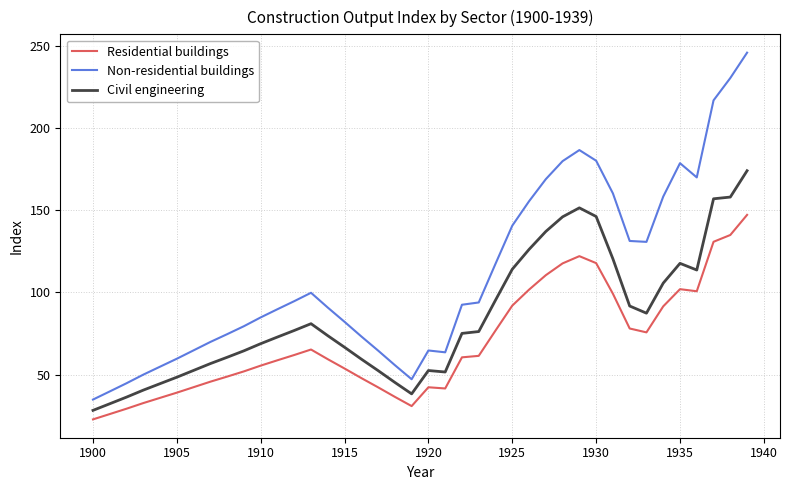

Rank the series by their maximum value, from lowest to highest.

Residential buildings, Civil engineering, Non-residential buildings